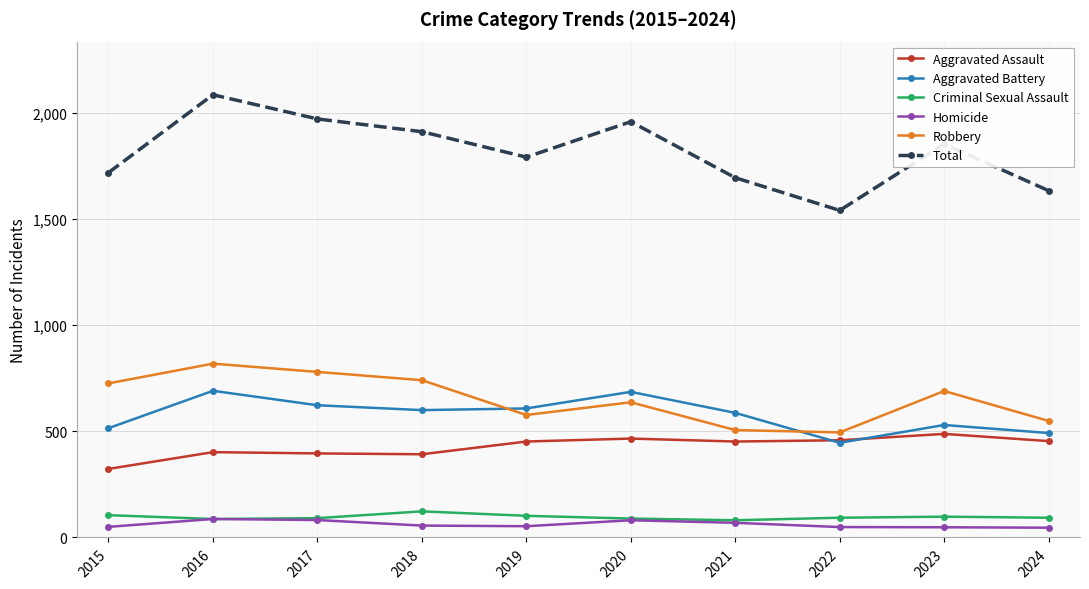

True or false: Aggravated Assault has more than 0 interior local peaks.

True